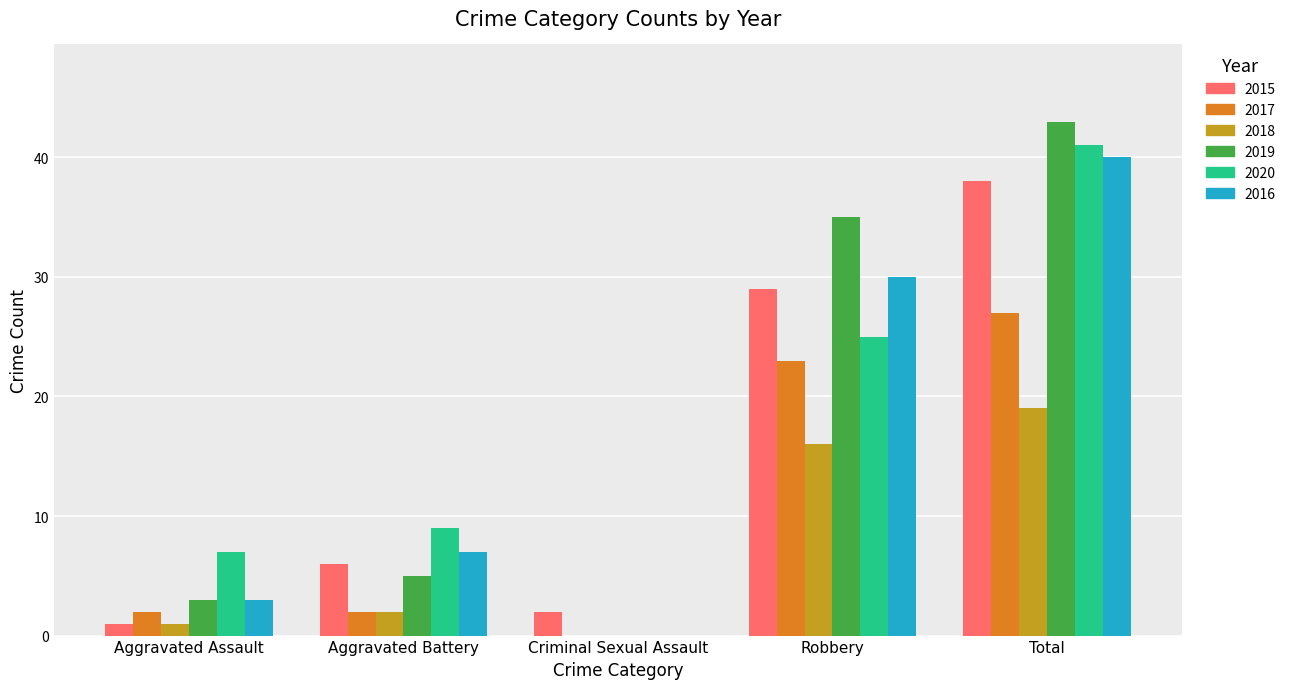

What is the approximate value of 2018 at Aggravated Assault?

1